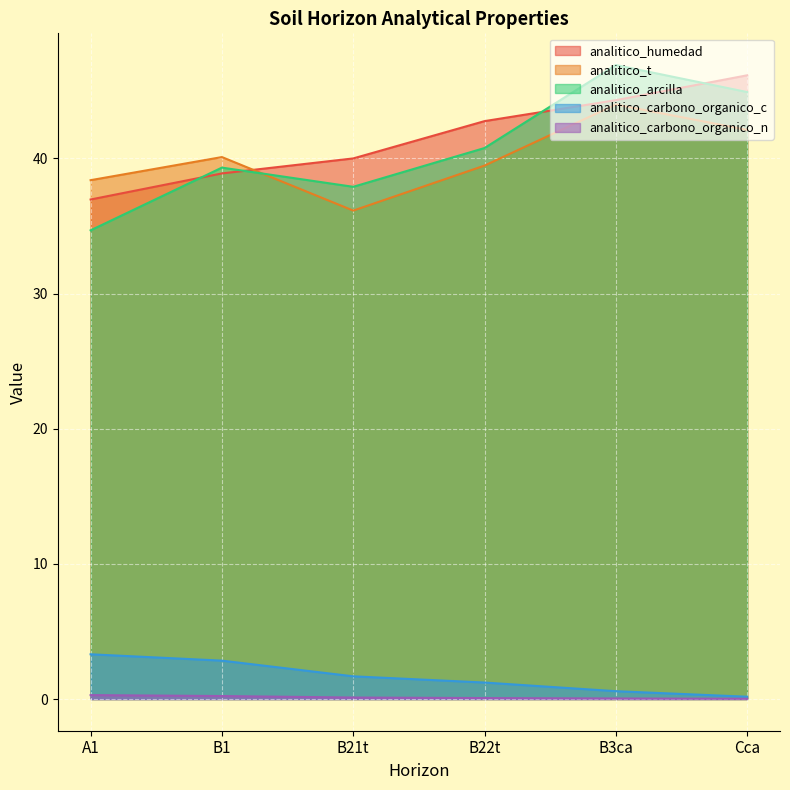

What is the sum of the analitico_carbono_organico_c values at B3ca and B21t?

2.3